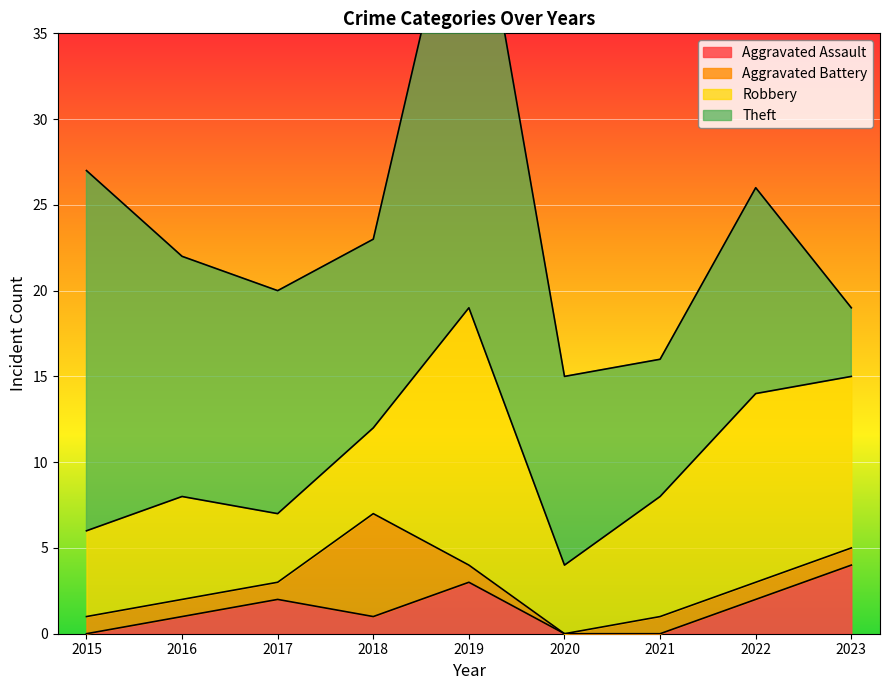

At 2023, list the series in order from smallest to largest.

Aggravated Battery, Aggravated Assault, Theft, Robbery